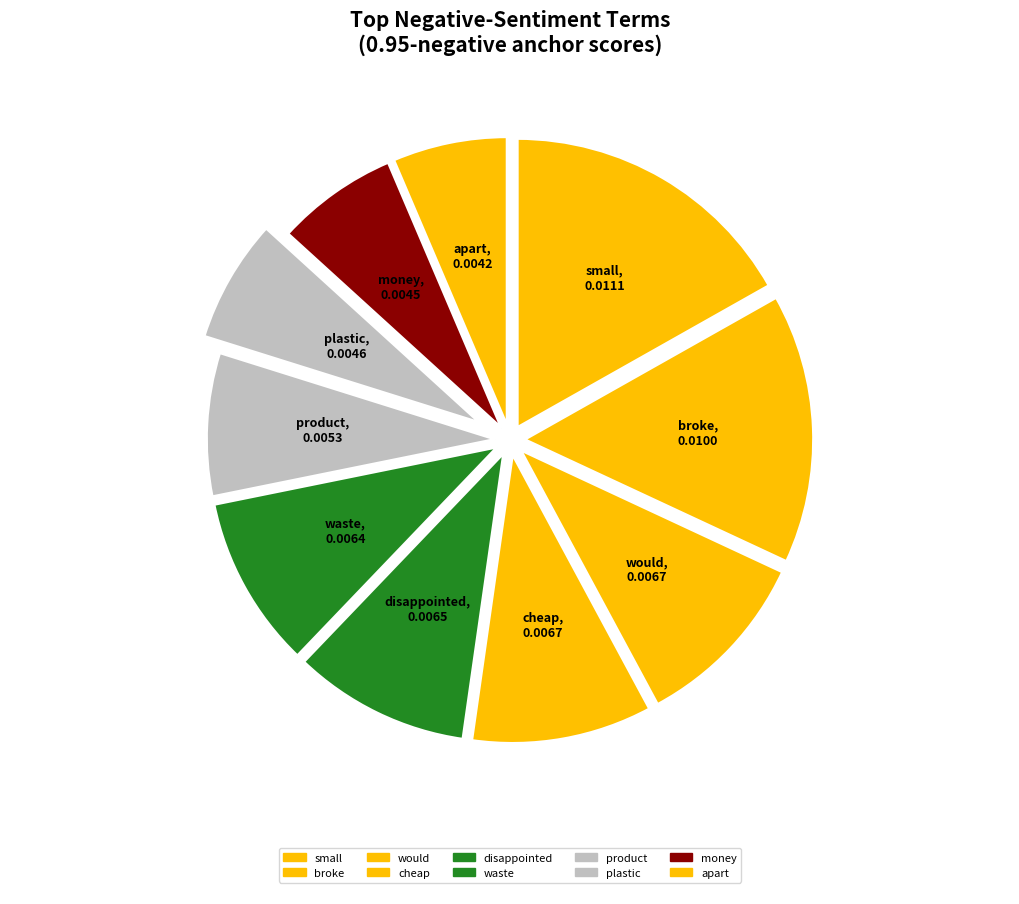

Count the number of slices in the pie.

10